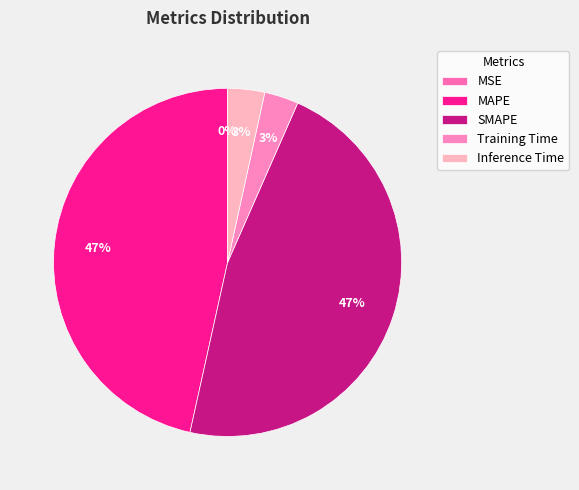

Which slice is the smallest?

MSE